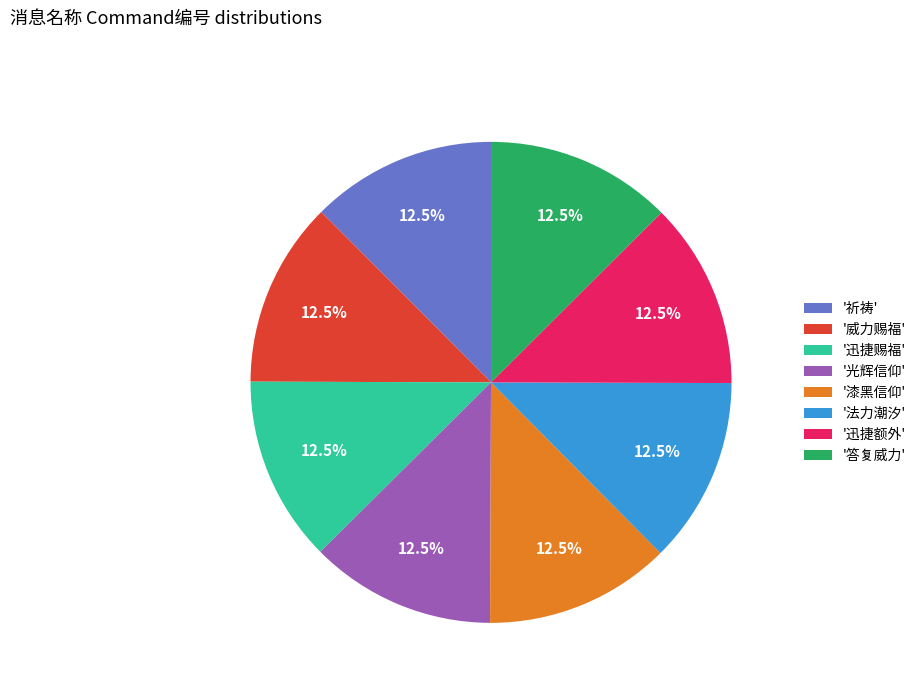

Do '祈祷' and '威力赐福' together represent more than half of the pie?

No